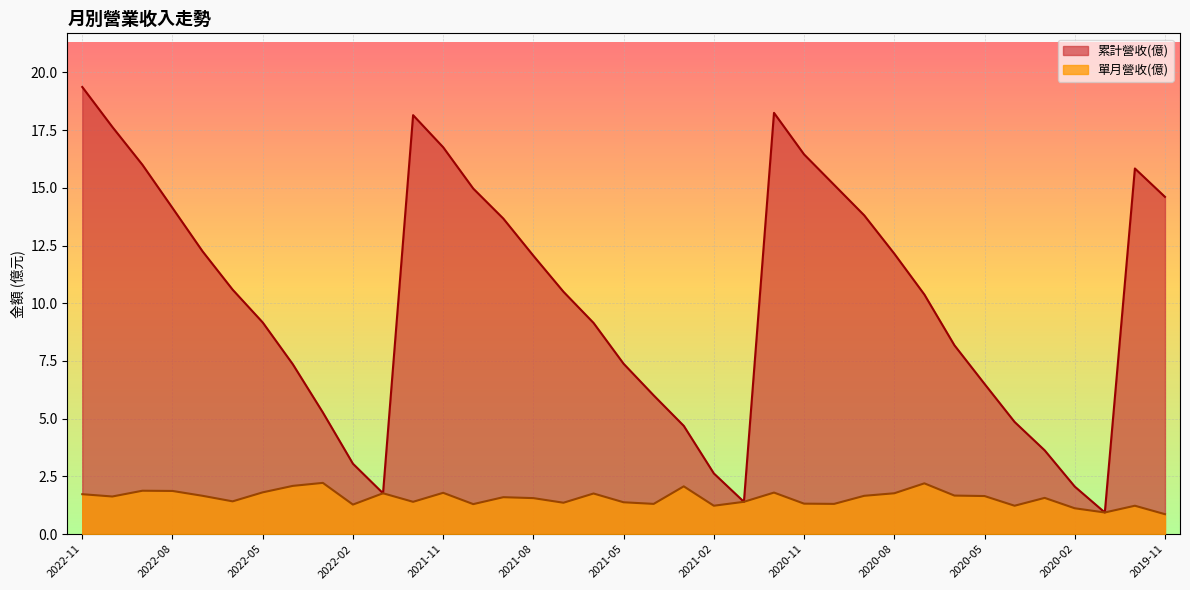

What is the value of the 累計營收(億) point at the 14th from the left?

15.0